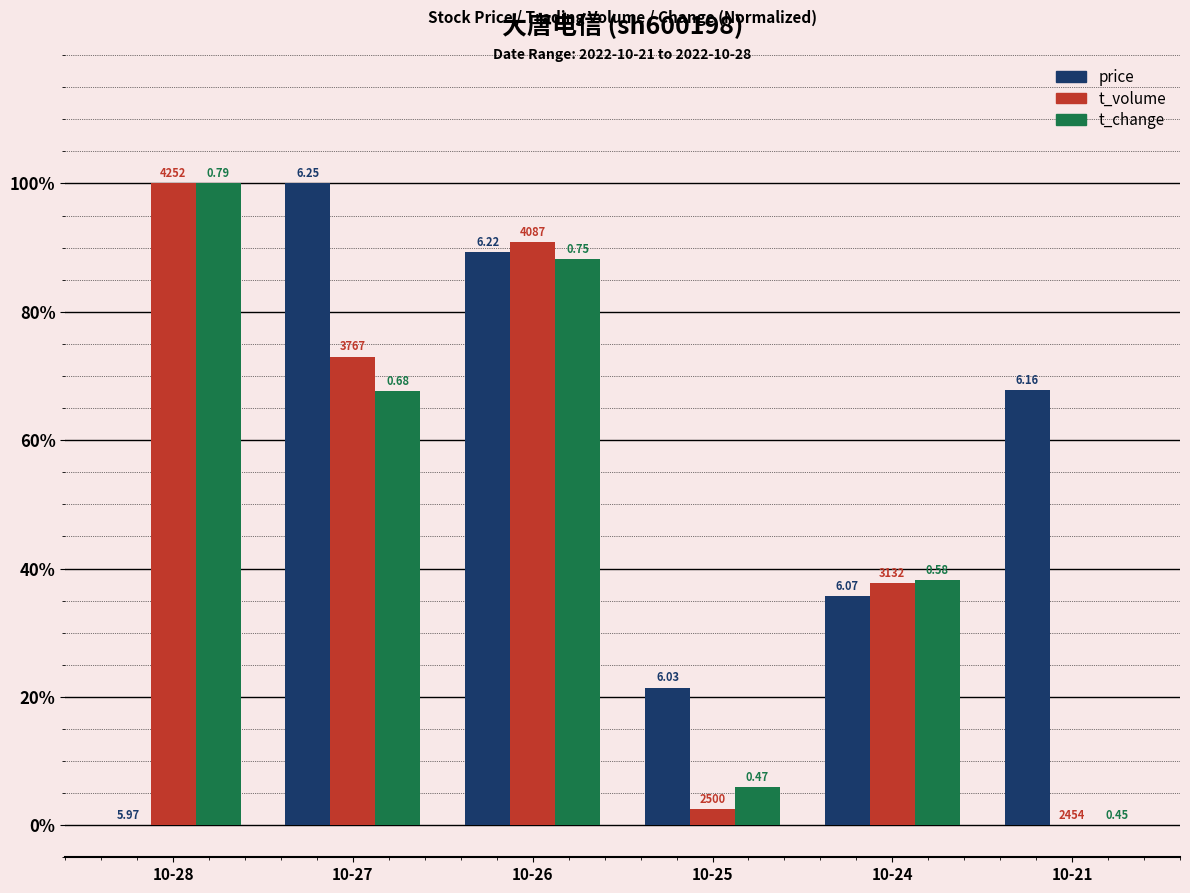

Where does the t_change series first go above 67?

10-28